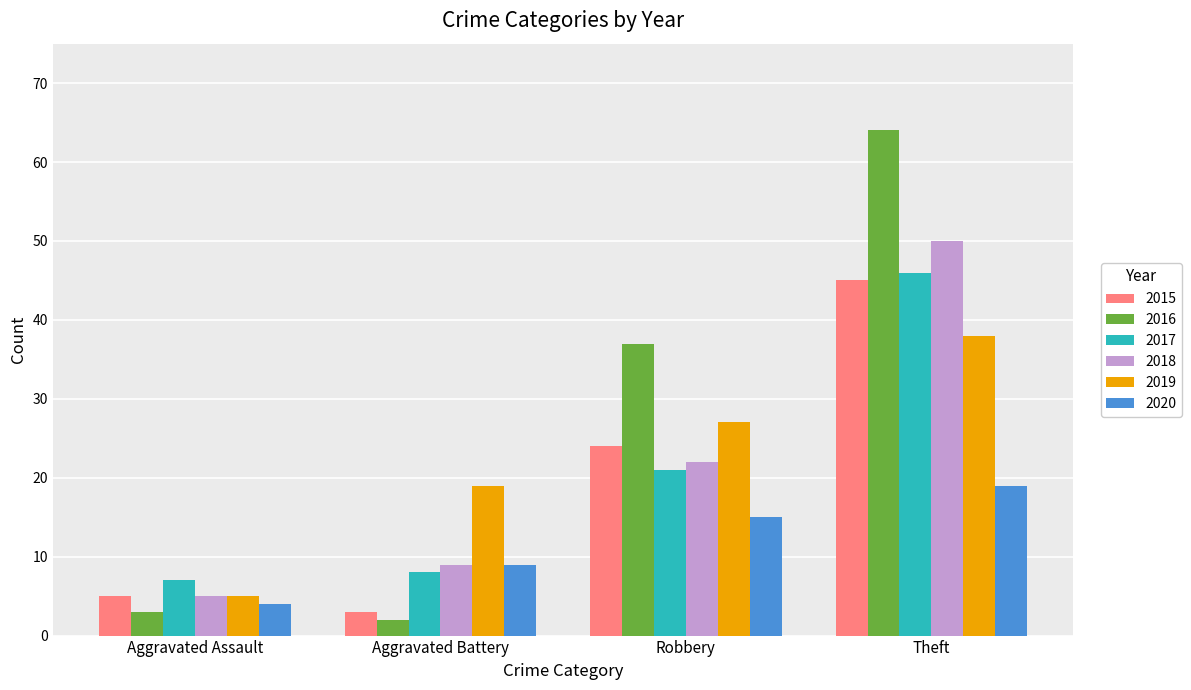

Reading left to right, list all the values displayed in this chart.

2015: Aggravated Assault=5	Aggravated Battery=3	Robbery=24	Theft=45
2016: Aggravated Assault=3	Aggravated Battery=2	Robbery=37	Theft=64
2017: Aggravated Assault=7	Aggravated Battery=8	Robbery=21	Theft=46
2018: Aggravated Assault=5	Aggravated Battery=9	Robbery=22	Theft=50
2019: Aggravated Assault=5	Aggravated Battery=19	Robbery=27	Theft=38
2020: Aggravated Assault=4	Aggravated Battery=9	Robbery=15	Theft=19